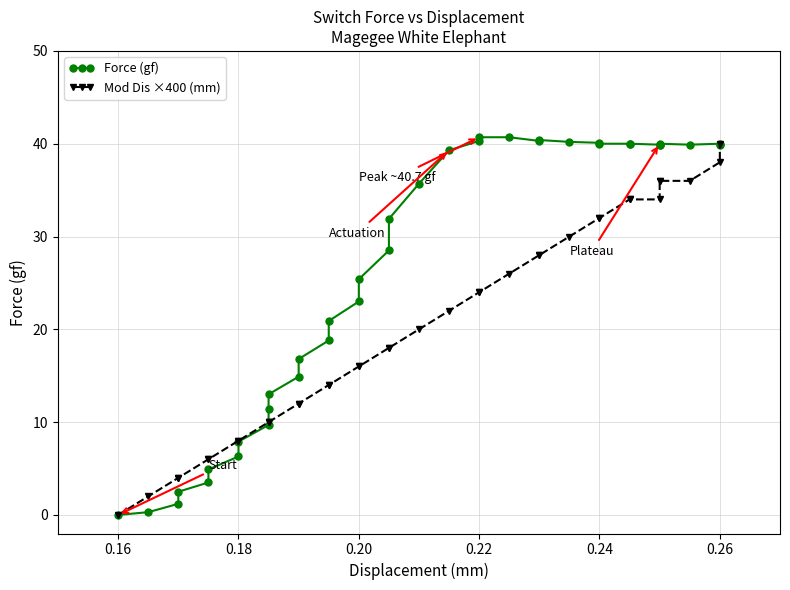

How many data points in Mod Dis ×400 (mm) are less than 18?

17